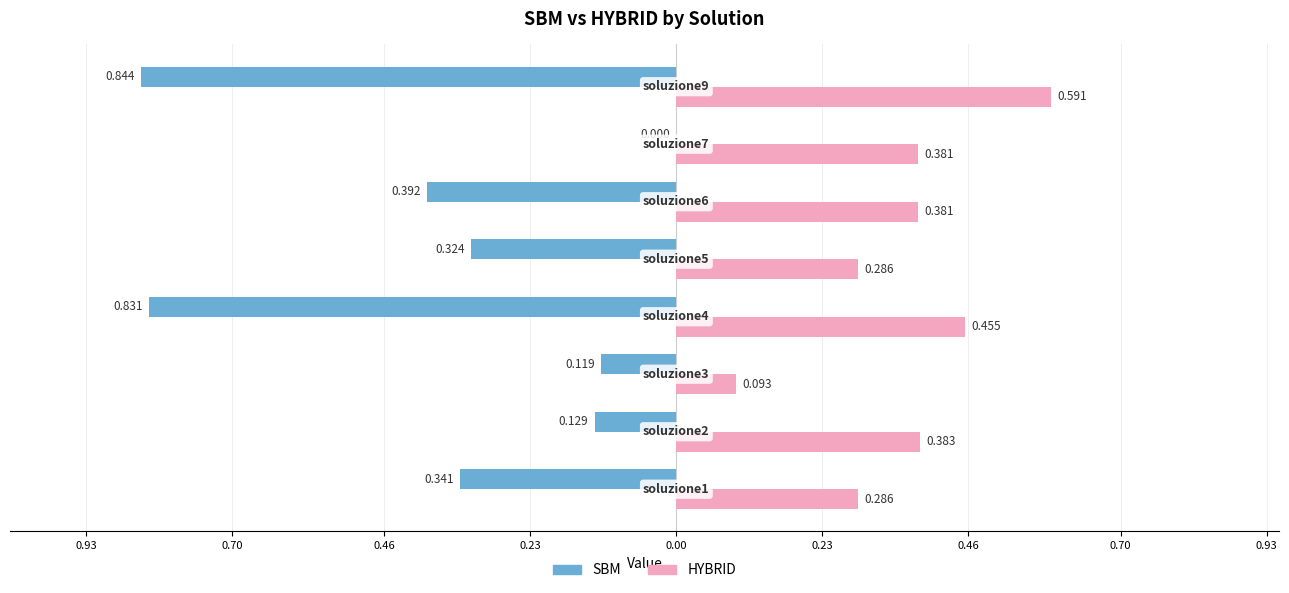

What is the difference between the maximum and minimum values in the HYBRID series?

0.5